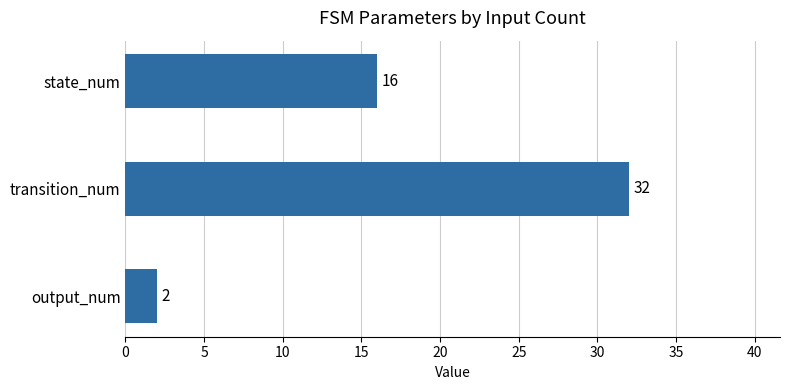

List the labels in order of value, largest first.

transition_num, state_num, output_num